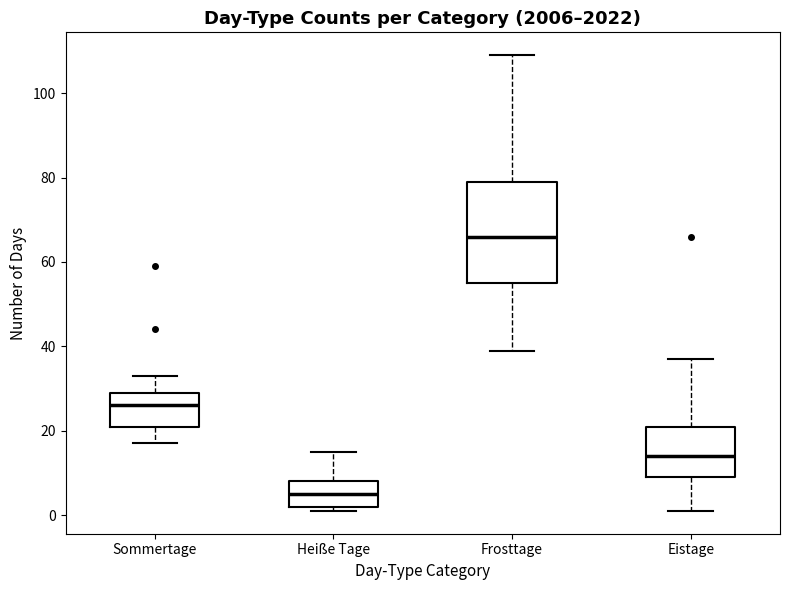

Which box has the lowest median line?

Heiße Tage